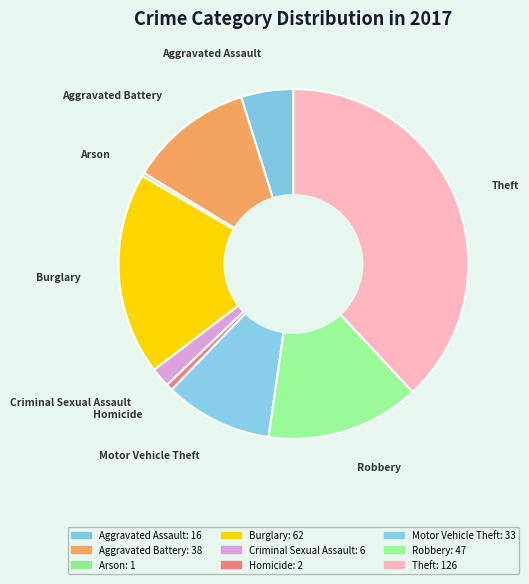

How many slices are in this pie chart?

9